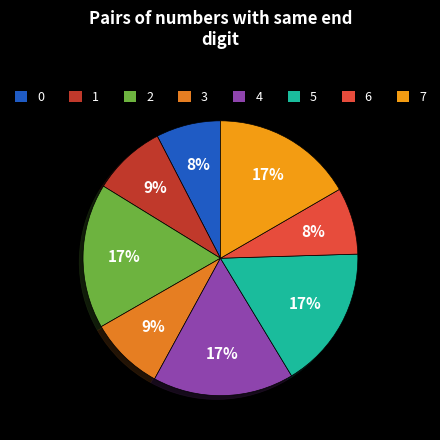

Count the number of slices in the pie.

8